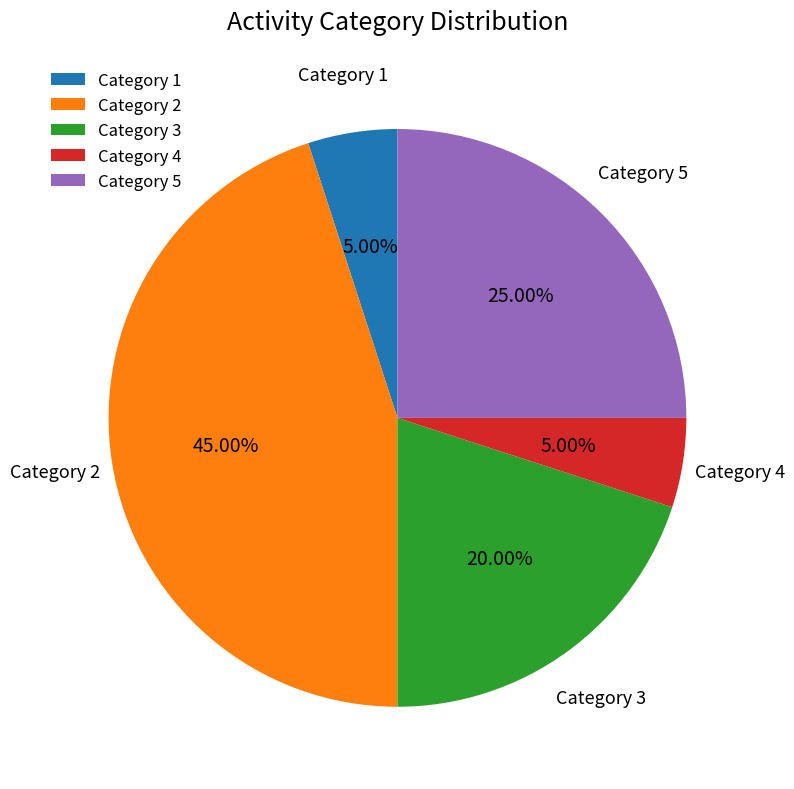

How many slices are in this pie chart?

5